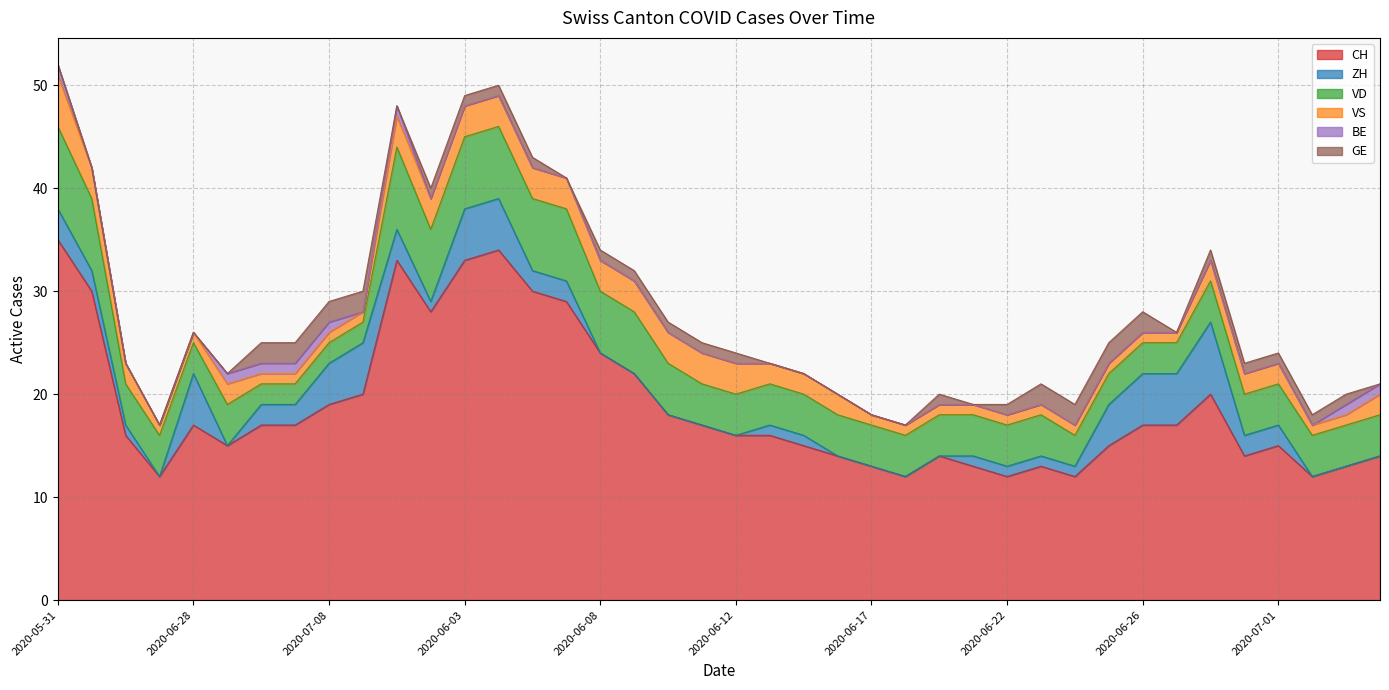

True or false: VD and BE intersect in this chart.

False